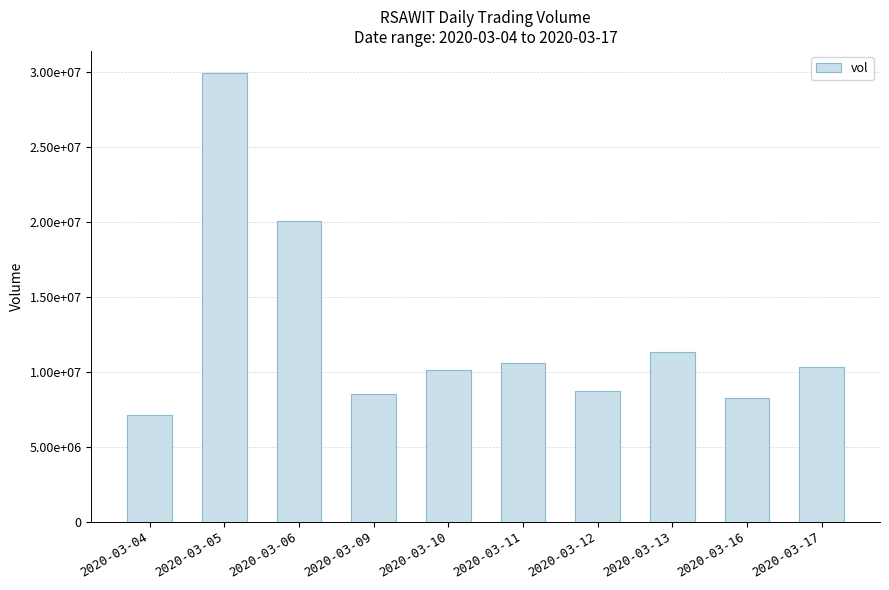

Does the chart contain any negative values?

No